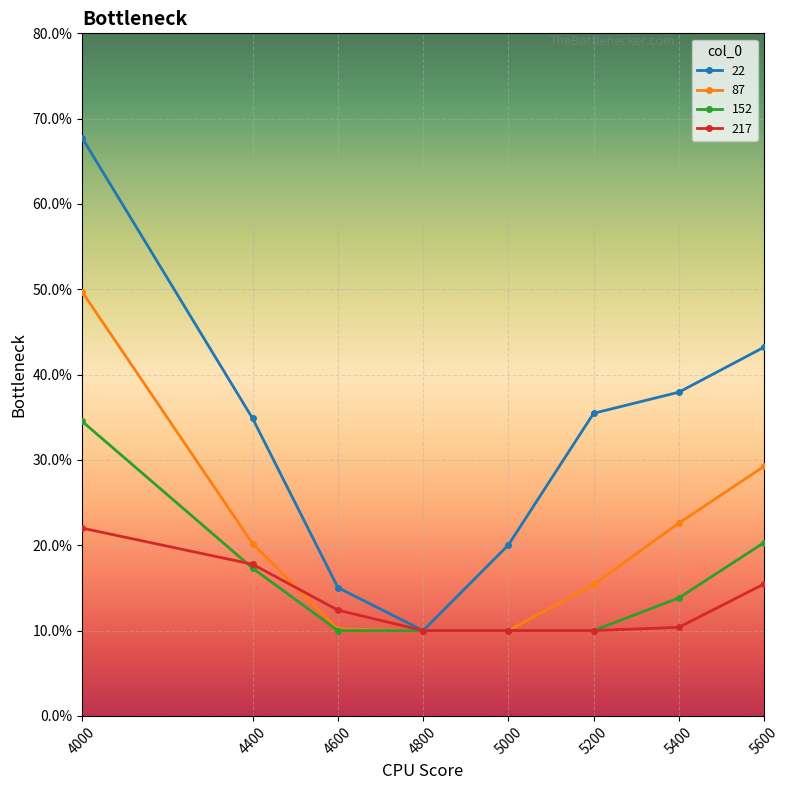

Rank the categories by 217 value from highest to lowest.

4000, 4400, 5600, 4600, 5400, 4800, 5000, 5200